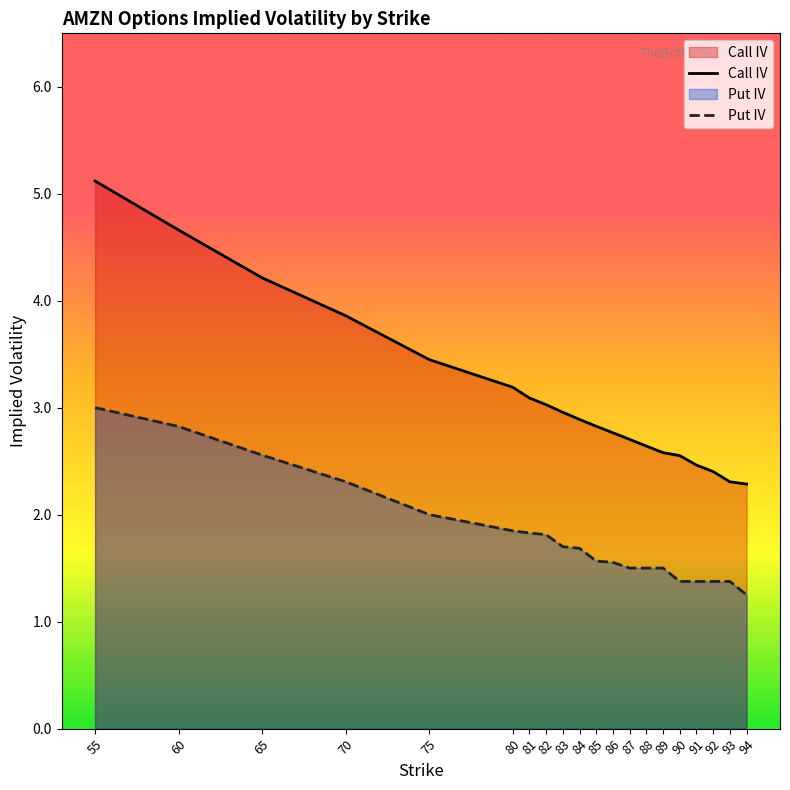

Rank the series by their maximum value, from lowest to highest.

Put IV, Call IV